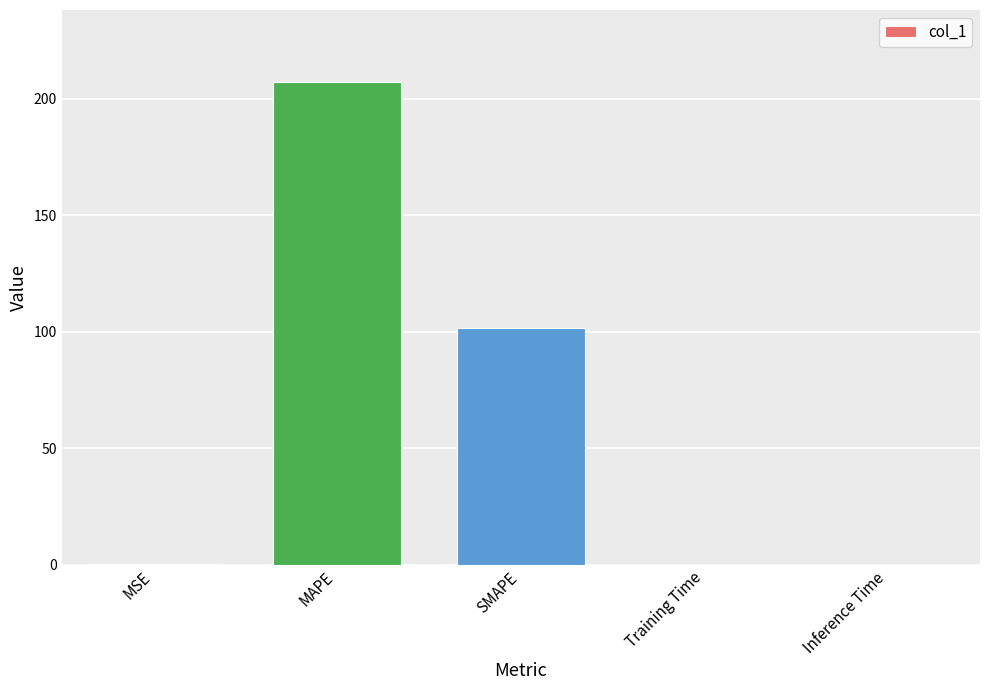

Count the number of data series in this chart.

1